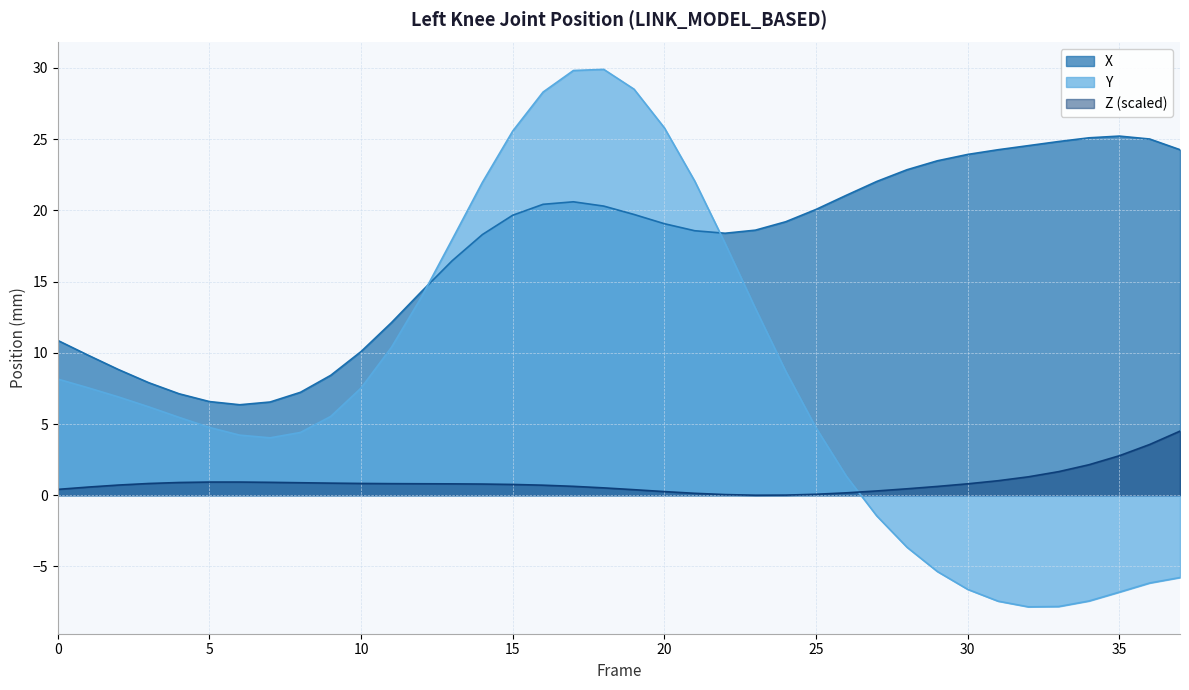

Where is X nearest to the value 15?

12